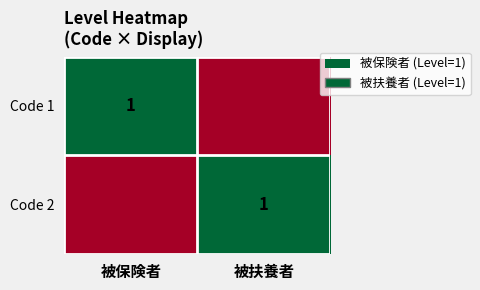

What is the spread (max minus min) of values at 被保険者?

1